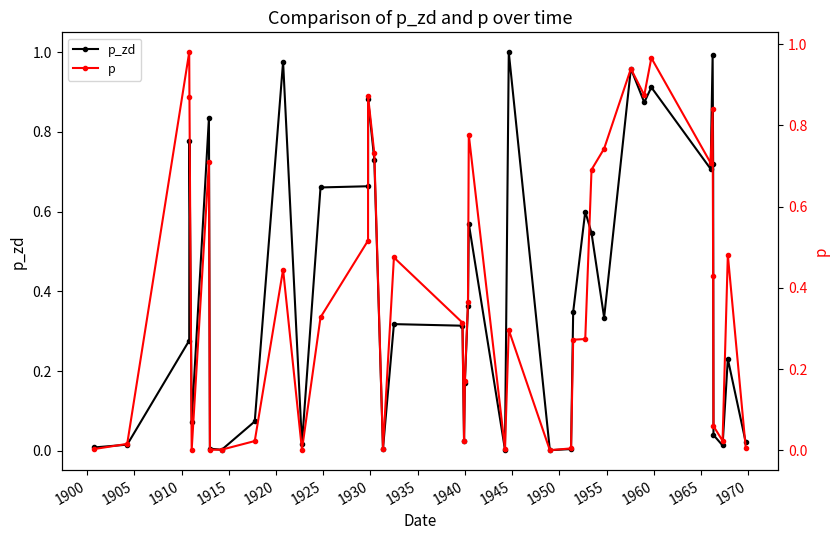

Rank the series by their maximum value, from highest to lowest.

p_zd, p